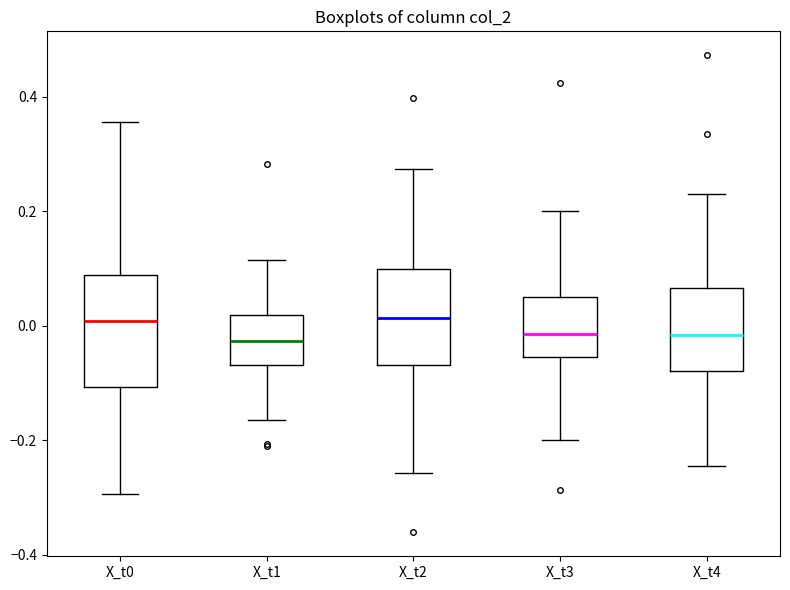

Comparing the boxes themselves (not the whiskers), which one is the tallest?

X_t0